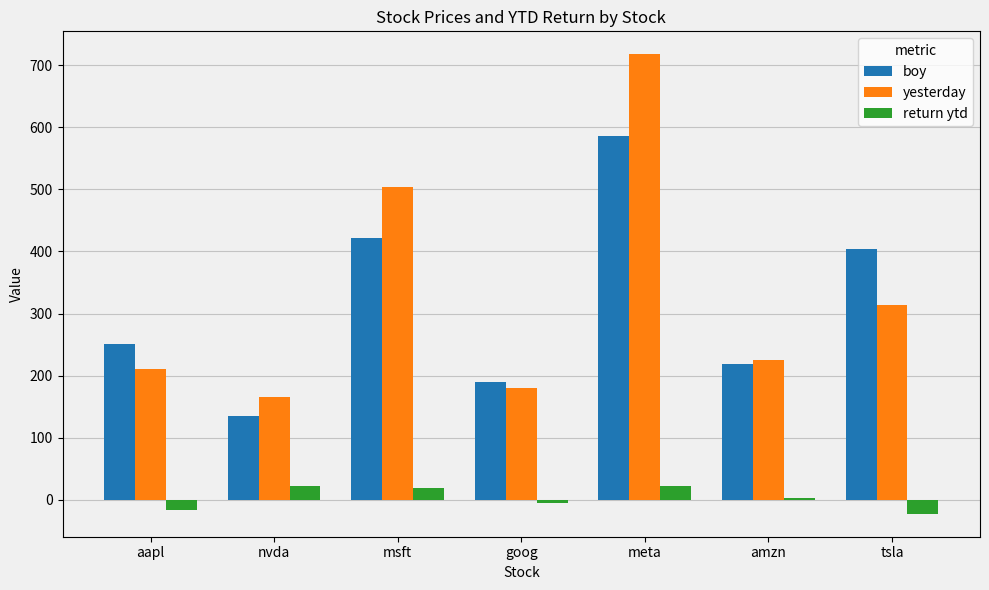

At which category is the sum across all series the highest?

meta